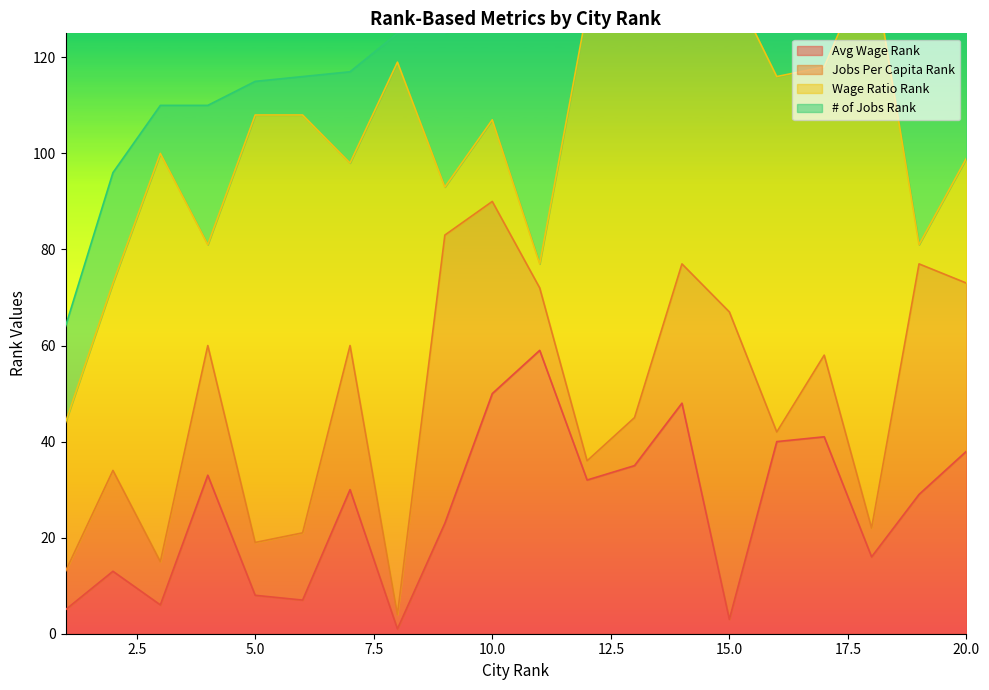

What is the difference between the maximum and minimum values in the Wage Ratio Rank series?

115